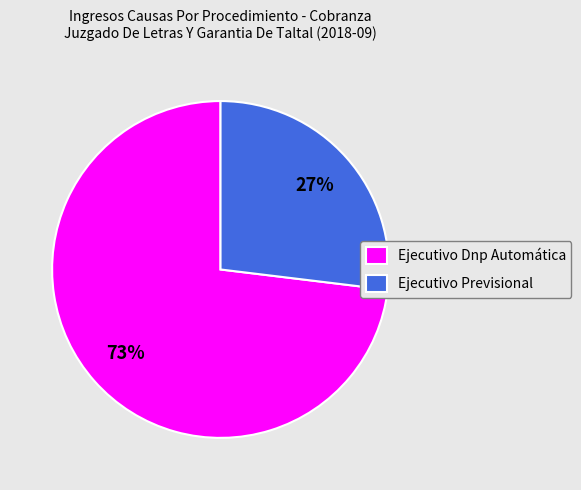

What is the largest slice in the pie chart?

Ejecutivo Dnp Automática